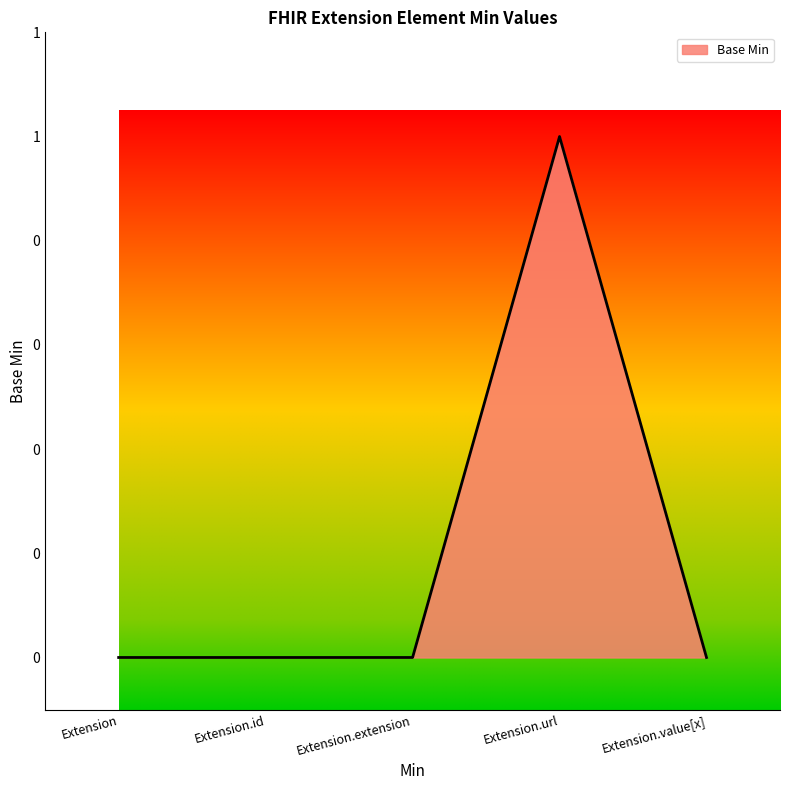

What is the label of the 2nd point from the right?

Extension.url